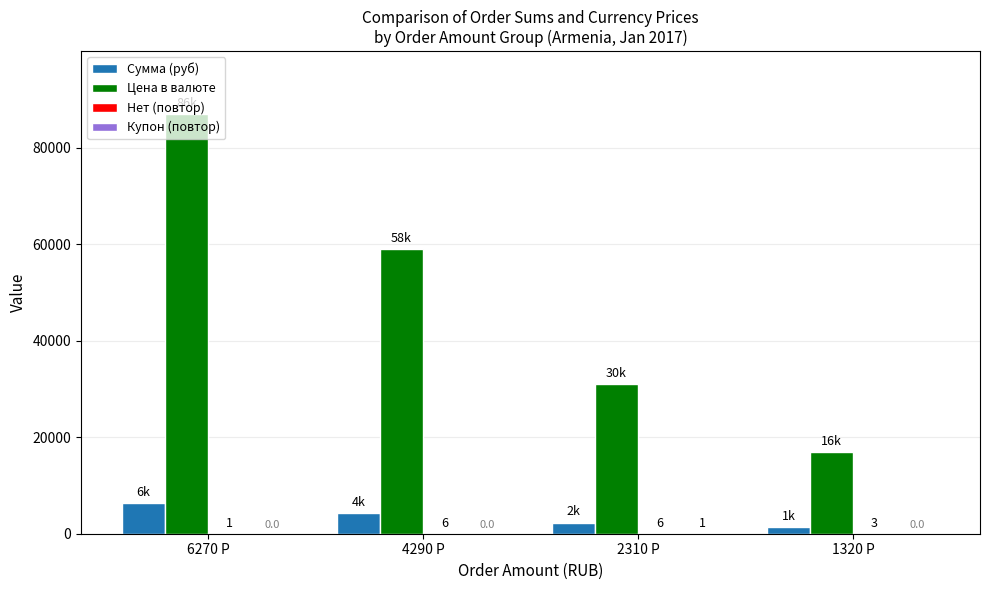

What is the sum of the Цена в валюте values at 1320 Р and 4290 Р?

75950